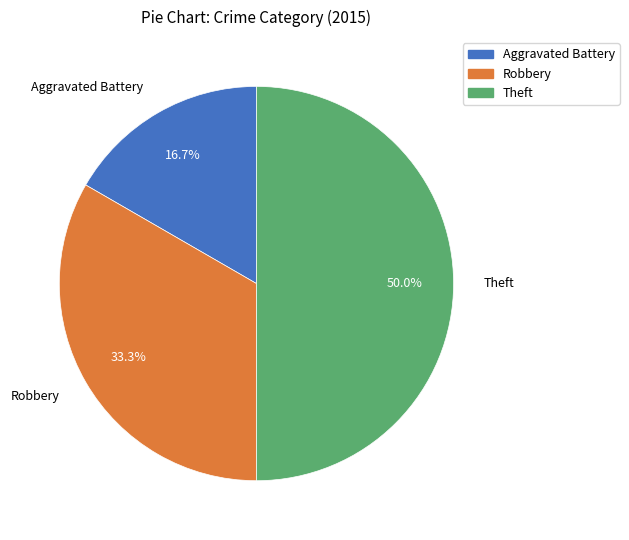

Does Robbery account for over 50% of the chart?

No